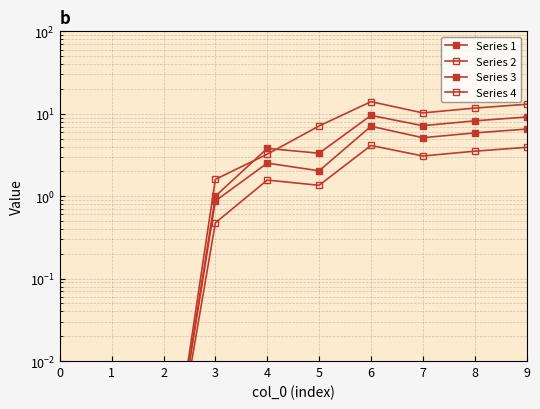

What is the sum of all Series 2 values?

18.0